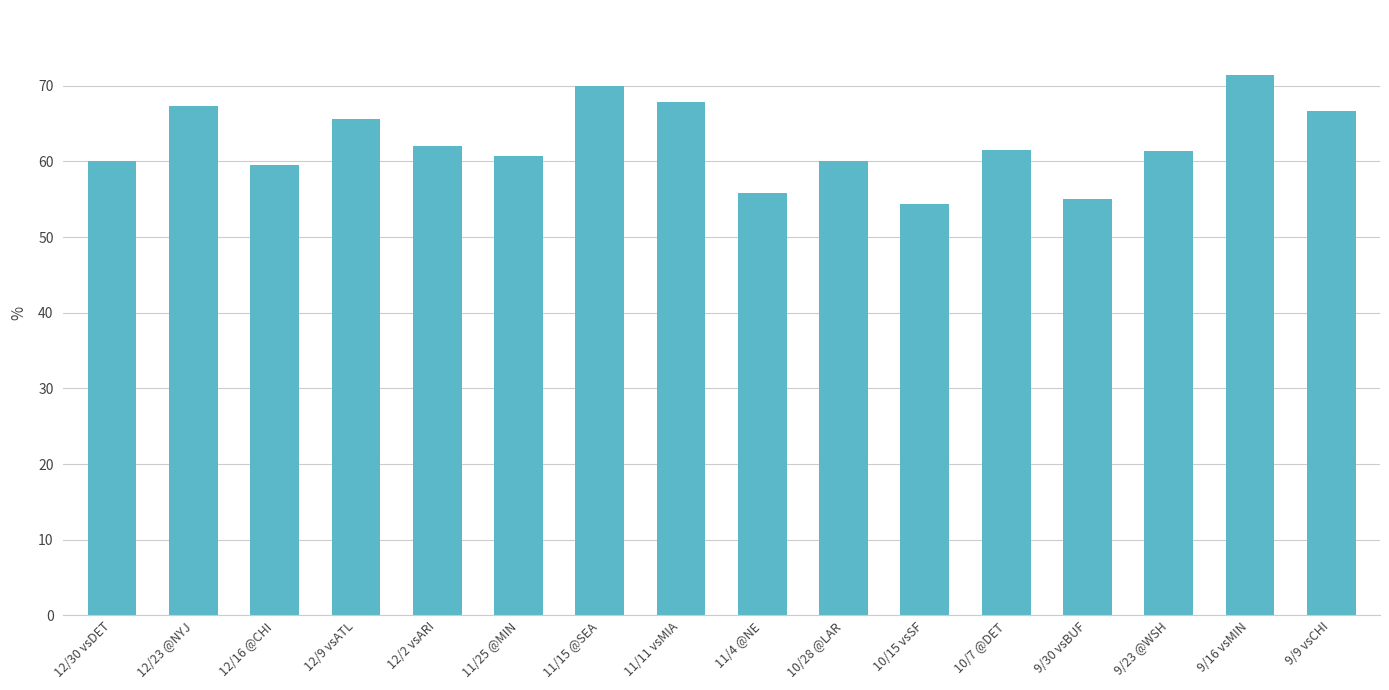

What is the change in value from 12/16 @CHI to 9/23 @WSH?

+1.9